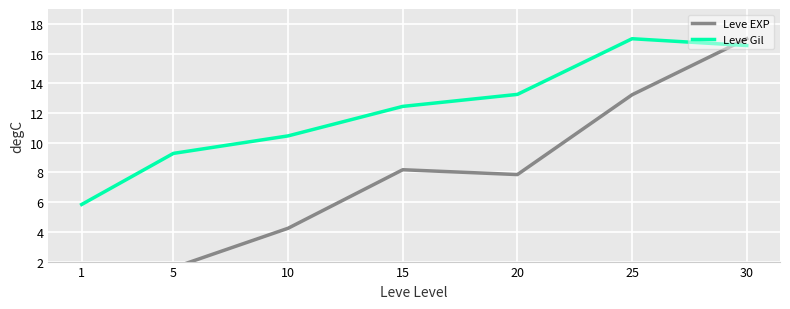

Reading left to right, extract all data points from this chart.

Leve EXP: 0.6	1.6	4.2	8.2	7.9	13.2	17.0
Leve Gil: 5.8	9.3	10.5	12.4	13.3	17.0	16.5